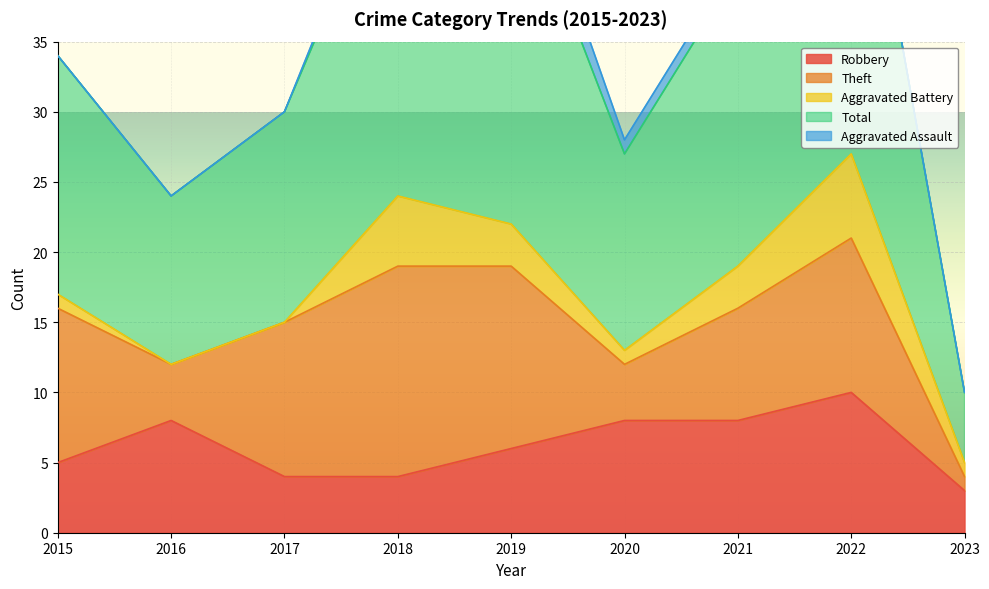

Reading left to right, extract all data points from this chart.

Robbery: 2015=5	2016=8	2017=4	2018=4	2019=6	2020=8	2021=8	2022=10	2023=3
Theft: 2015=11	2016=4	2017=11	2018=15	2019=13	2020=4	2021=8	2022=11	2023=1
Aggravated Battery: 2015=1	2016=0	2017=0	2018=5	2019=3	2020=1	2021=3	2022=6	2023=1
Total: 2015=17	2016=12	2017=15	2018=25	2019=26	2020=14	2021=21	2022=28	2023=5
Aggravated Assault: 2015=0	2016=0	2017=0	2018=1	2019=3	2020=1	2021=1	2022=0	2023=0